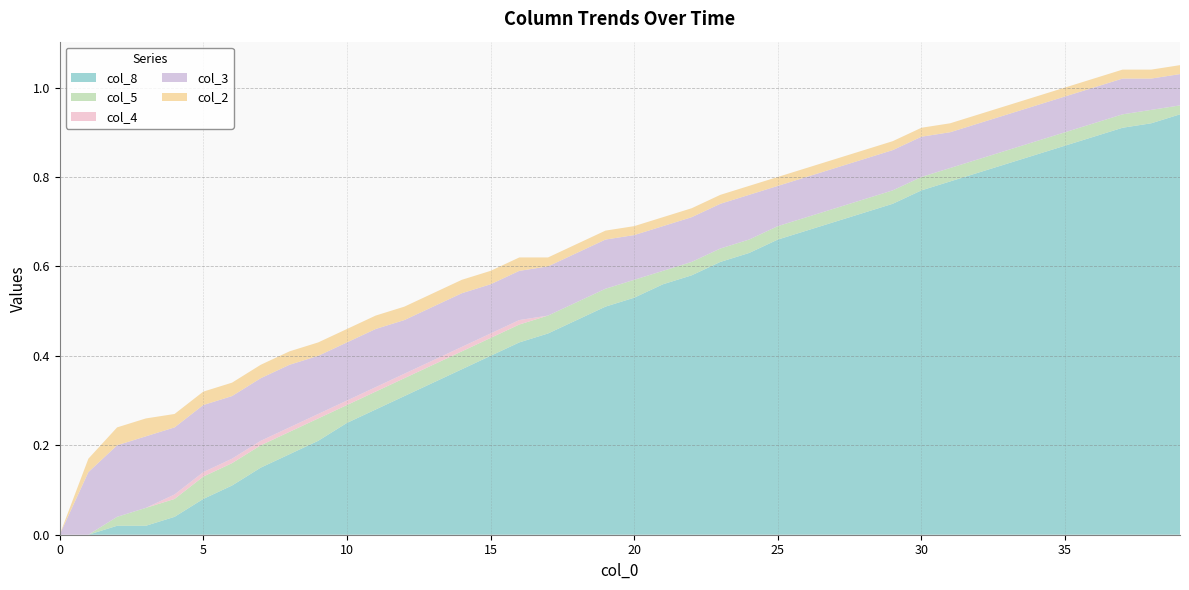

Reading left to right, list all the values displayed in this chart.

col_8: 0=0.0	1=0.0	2=0.0	3=0.0	4=0.0	5=0.1	6=0.1	7=0.1	8=0.2	9=0.2	10=0.2	11=0.3	12=0.3	13=0.3	14=0.4	15=0.4	16=0.4	17=0.5	18=0.5	19=0.5	20=0.5	21=0.6	22=0.6	23=0.6	24=0.6	25=0.7	26=0.7	27=0.7	28=0.7	29=0.7	30=0.8	31=0.8	32=0.8	33=0.8	34=0.8	35=0.9	36=0.9	37=0.9	38=0.9	39=0.9
col_5: 0=0.0	1=0.0	2=0.0	3=0.0	4=0.0	5=0.1	6=0.1	7=0.1	8=0.1	9=0.1	10=0.0	11=0.0	12=0.0	13=0.0	14=0.0	15=0.0	16=0.0	17=0.0	18=0.0	19=0.0	20=0.0	21=0.0	22=0.0	23=0.0	24=0.0	25=0.0	26=0.0	27=0.0	28=0.0	29=0.0	30=0.0	31=0.0	32=0.0	33=0.0	34=0.0	35=0.0	36=0.0	37=0.0	38=0.0	39=0.0
col_4: 0=0.0	1=0.0	2=0.0	3=0.0	4=0.0	5=0.0	6=0.0	7=0.0	8=0.0	9=0.0	10=0.0	11=0.0	12=0.0	13=0.0	14=0.0	15=0.0	16=0.0	17=0.0	18=0.0	19=0.0	20=0.0	21=0.0	22=0.0	23=0.0	24=0.0	25=0.0	26=0.0	27=0.0	28=0.0	29=0.0	30=0.0	31=0.0	32=0.0	33=0.0	34=0.0	35=0.0	36=0.0	37=0.0	38=0.0	39=0.0
col_3: 0=0.0	1=0.1	2=0.2	3=0.2	4=0.1	5=0.1	6=0.1	7=0.1	8=0.1	9=0.1	10=0.1	11=0.1	12=0.1	13=0.1	14=0.1	15=0.1	16=0.1	17=0.1	18=0.1	19=0.1	20=0.1	21=0.1	22=0.1	23=0.1	24=0.1	25=0.1	26=0.1	27=0.1	28=0.1	29=0.1	30=0.1	31=0.1	32=0.1	33=0.1	34=0.1	35=0.1	36=0.1	37=0.1	38=0.1	39=0.1
col_2: 0=0.0	1=0.0	2=0.0	3=0.0	4=0.0	5=0.0	6=0.0	7=0.0	8=0.0	9=0.0	10=0.0	11=0.0	12=0.0	13=0.0	14=0.0	15=0.0	16=0.0	17=0.0	18=0.0	19=0.0	20=0.0	21=0.0	22=0.0	23=0.0	24=0.0	25=0.0	26=0.0	27=0.0	28=0.0	29=0.0	30=0.0	31=0.0	32=0.0	33=0.0	34=0.0	35=0.0	36=0.0	37=0.0	38=0.0	39=0.0